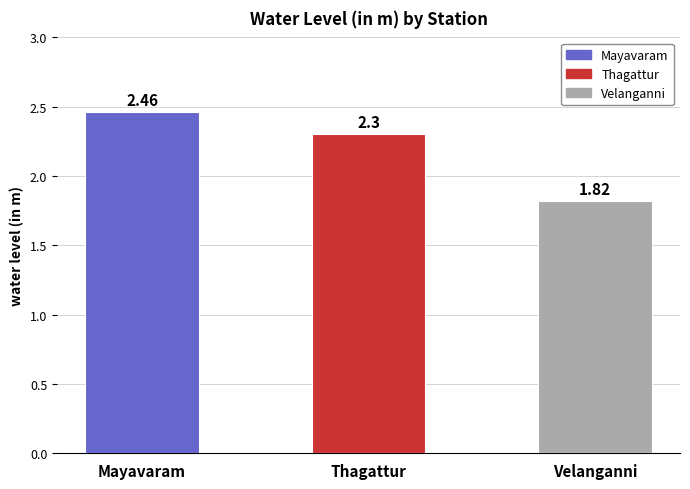

Does the chart contain any negative values?

No